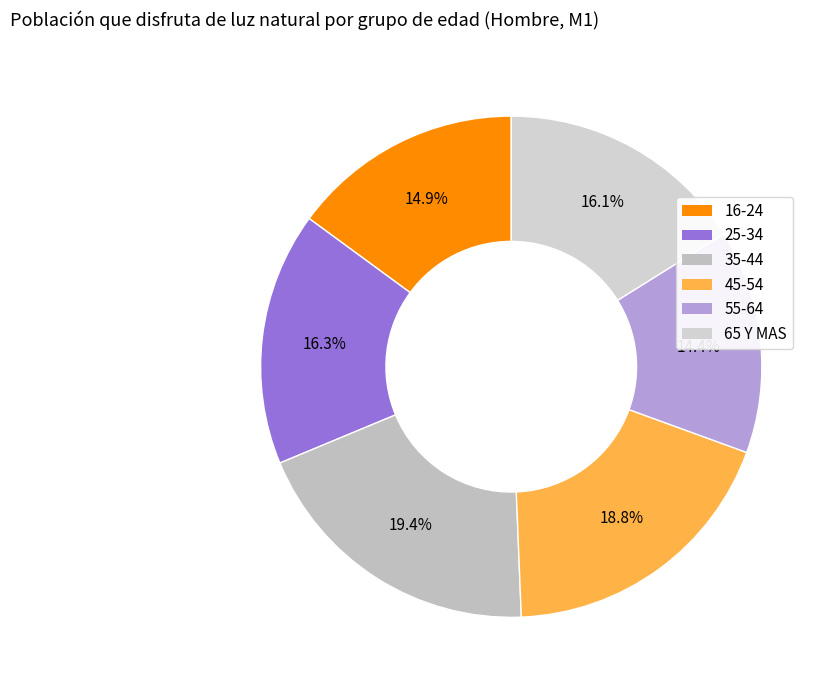

True or false: 25-34 accounts for 16% of the total.

True